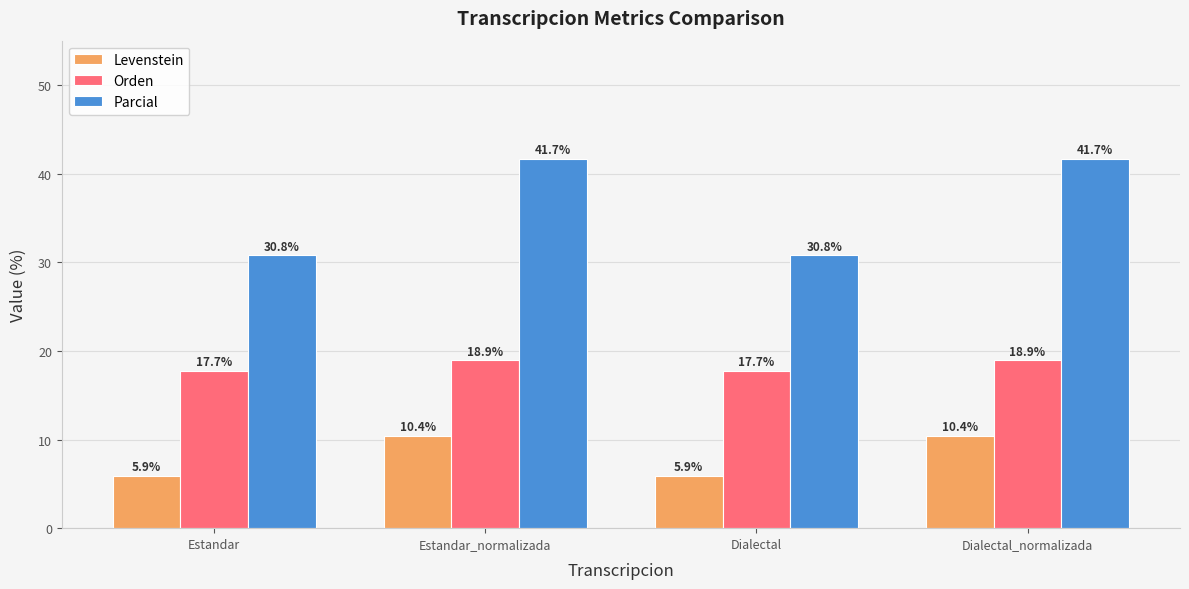

How many data points in Orden are above 18?

2